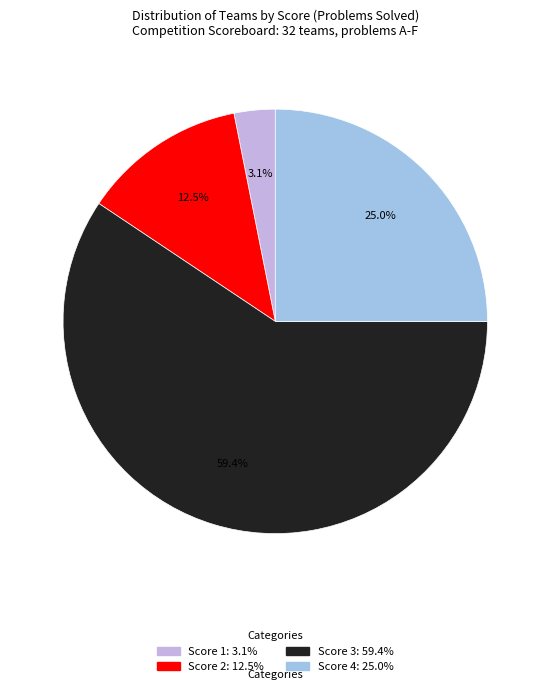

Is it true that Score 1 is 3% of the pie?

True